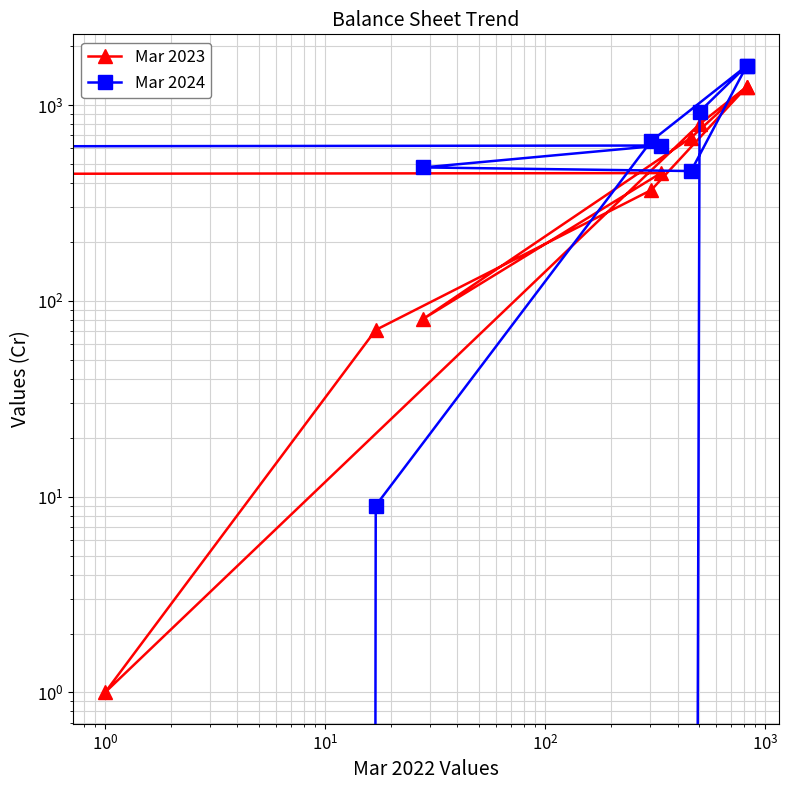

Where is the first local minimum for Mar 2024?

$\mathdefault{10^{1}}$